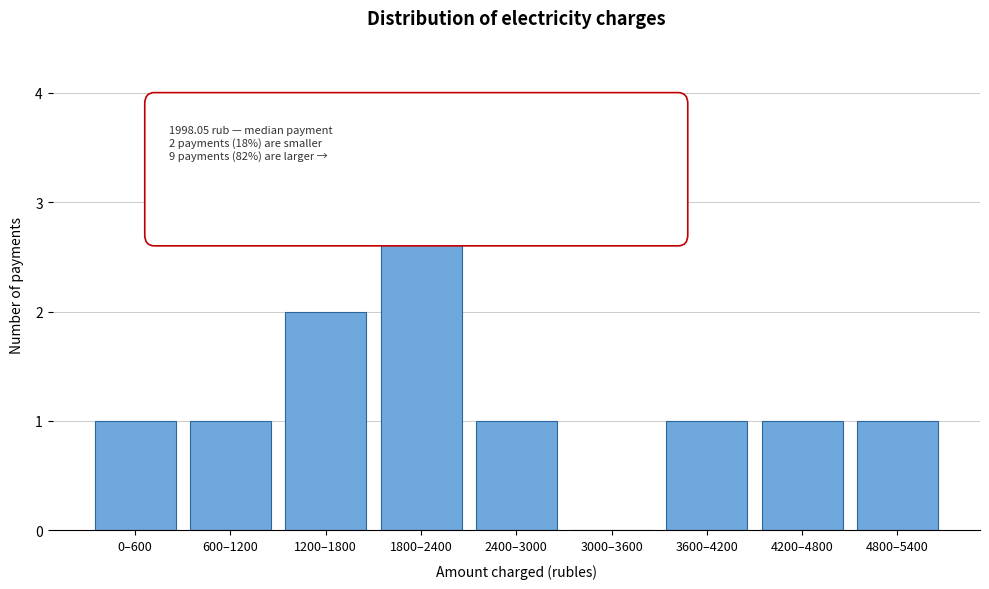

Reading right to left, extract all data points from this chart.

4800–5400=1	4200–4800=1	3600–4200=1	3000–3600=0	2400–3000=1	1800–2400=3	1200–1800=2	600–1200=1	0–600=1